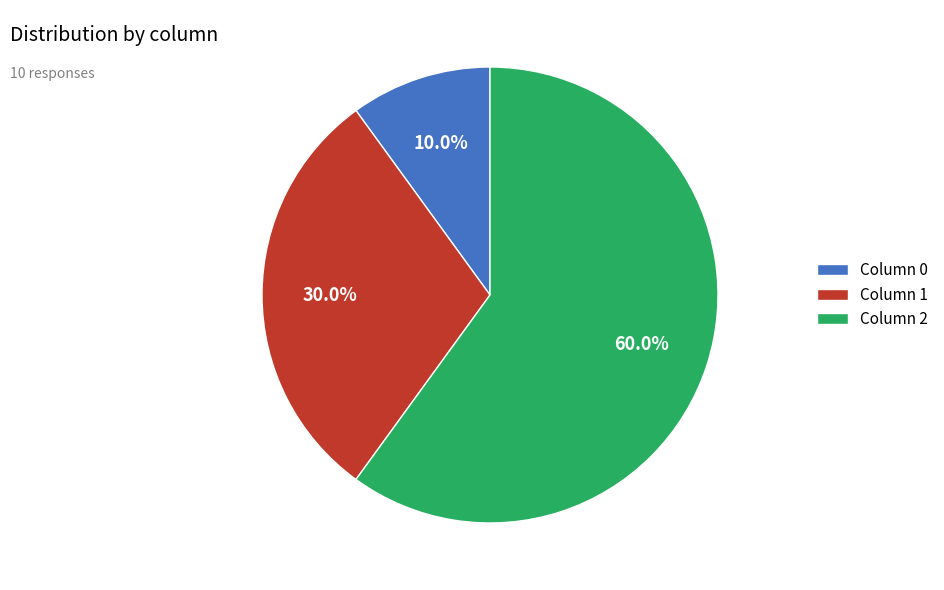

Do Column 1 and Column 0 together represent more than half of the pie?

No